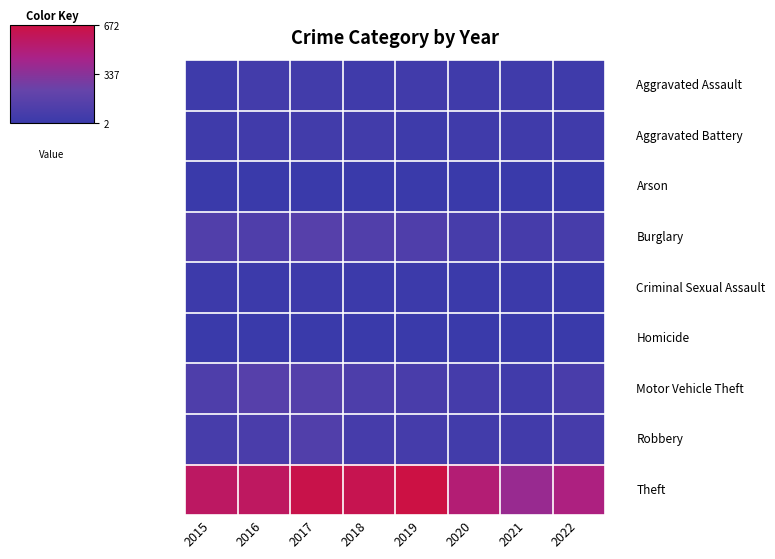

Count the number of data series in this chart.

9